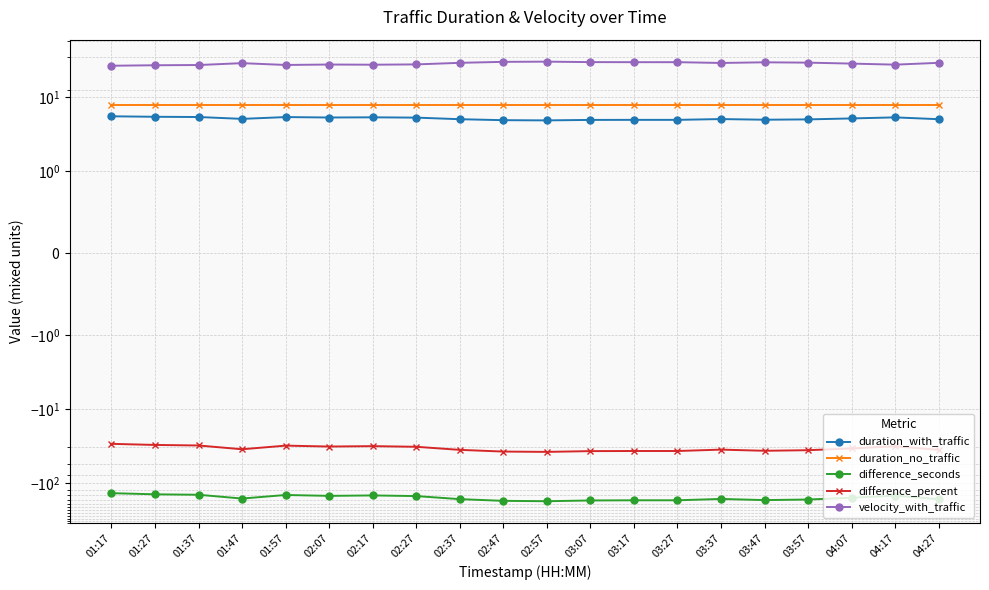

How many lines are shown in the chart?

5